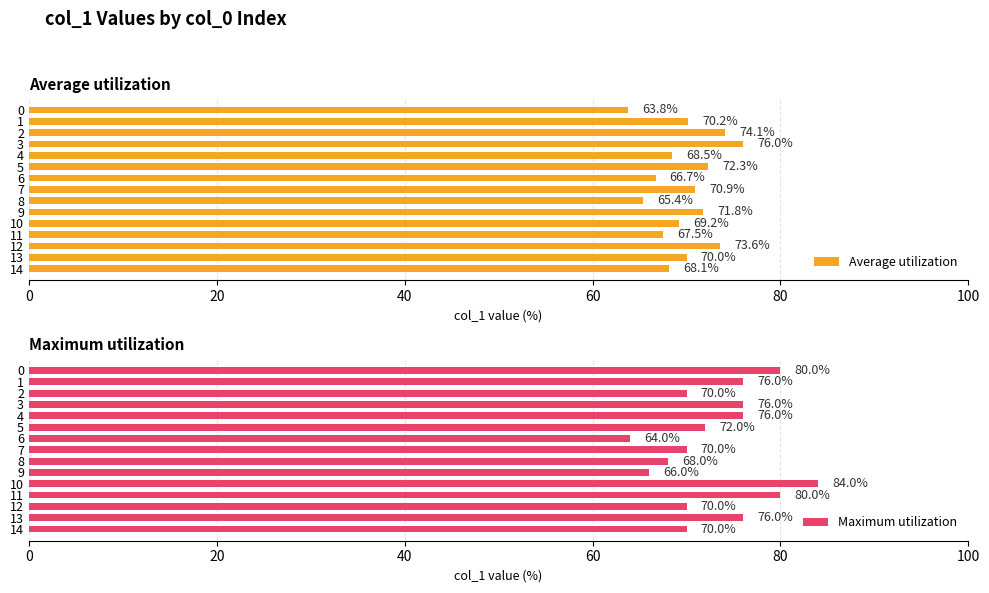

What is the sum of the Maximum utilization values at 0 and 11?

160